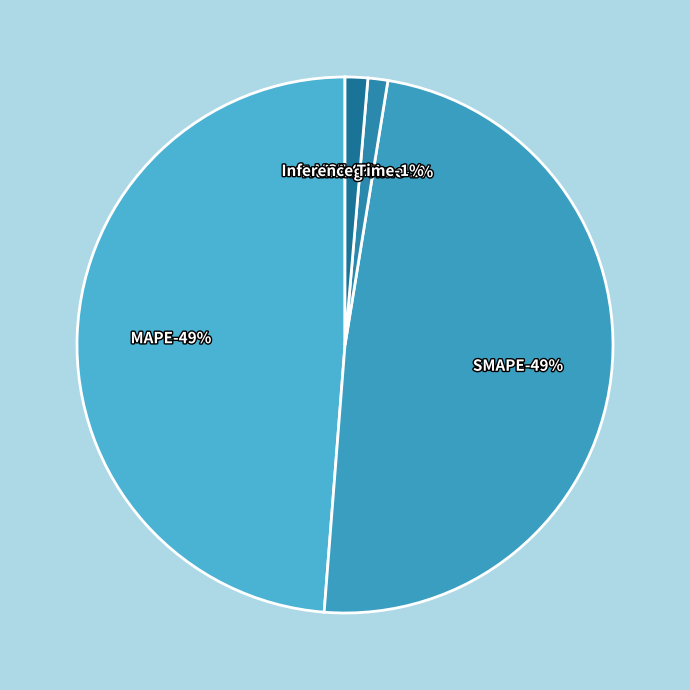

Which slice is the smallest?

MSE